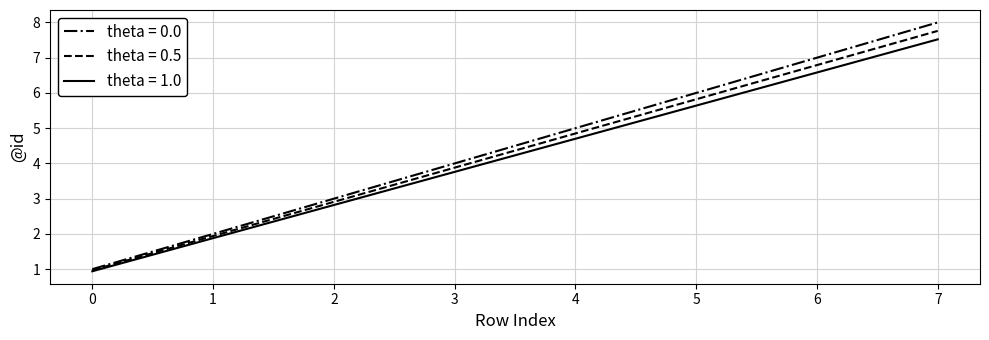

Count the number of categories in the chart.

8